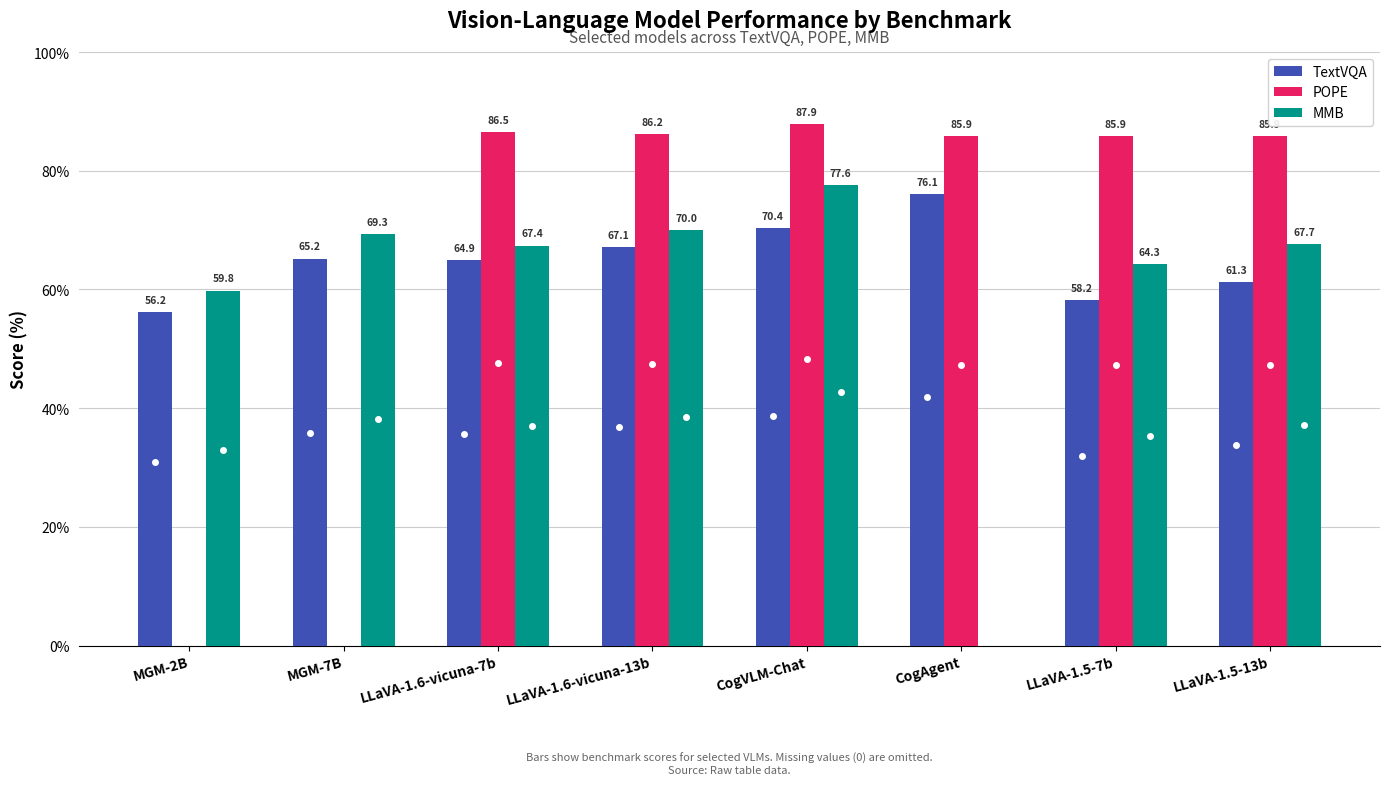

What is the value of the TextVQA bar at the 3rd from the left?

64.9